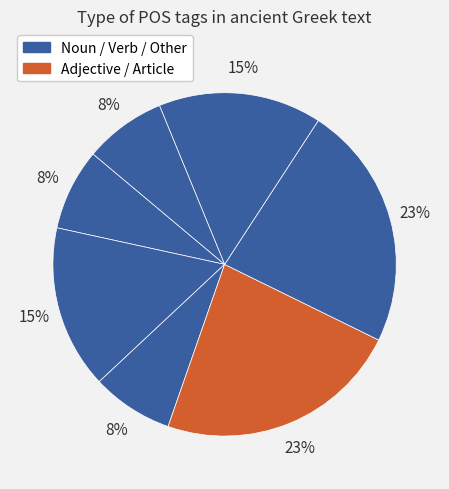

Count the number of slices in the pie.

7